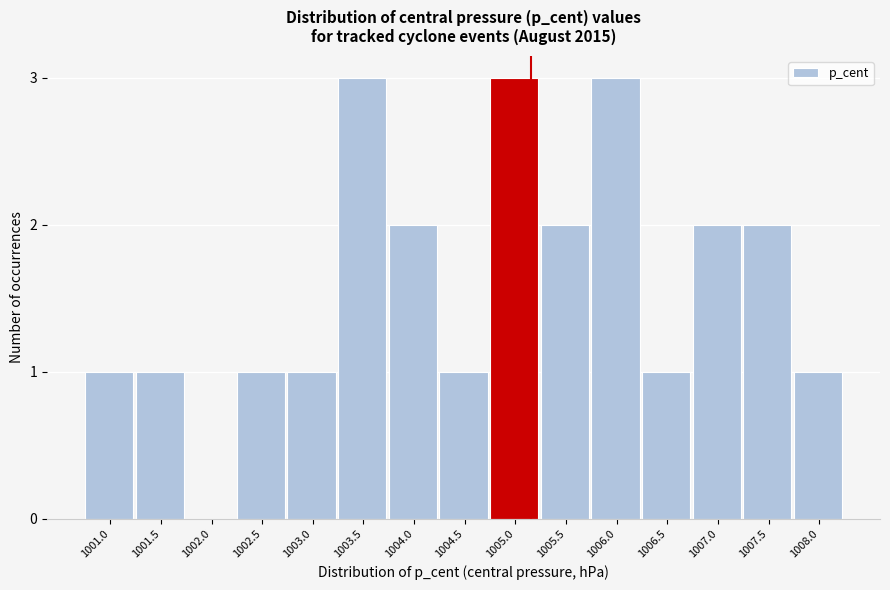

Reading right to left, transcribe all the data shown in this chart.

1008.0=1	1007.5=2	1007.0=2	1006.5=1	1006.0=3	1005.5=2	1005.0=3	1004.5=1	1004.0=2	1003.5=3	1003.0=1	1002.5=1	1002.0=0	1001.5=1	1001.0=1